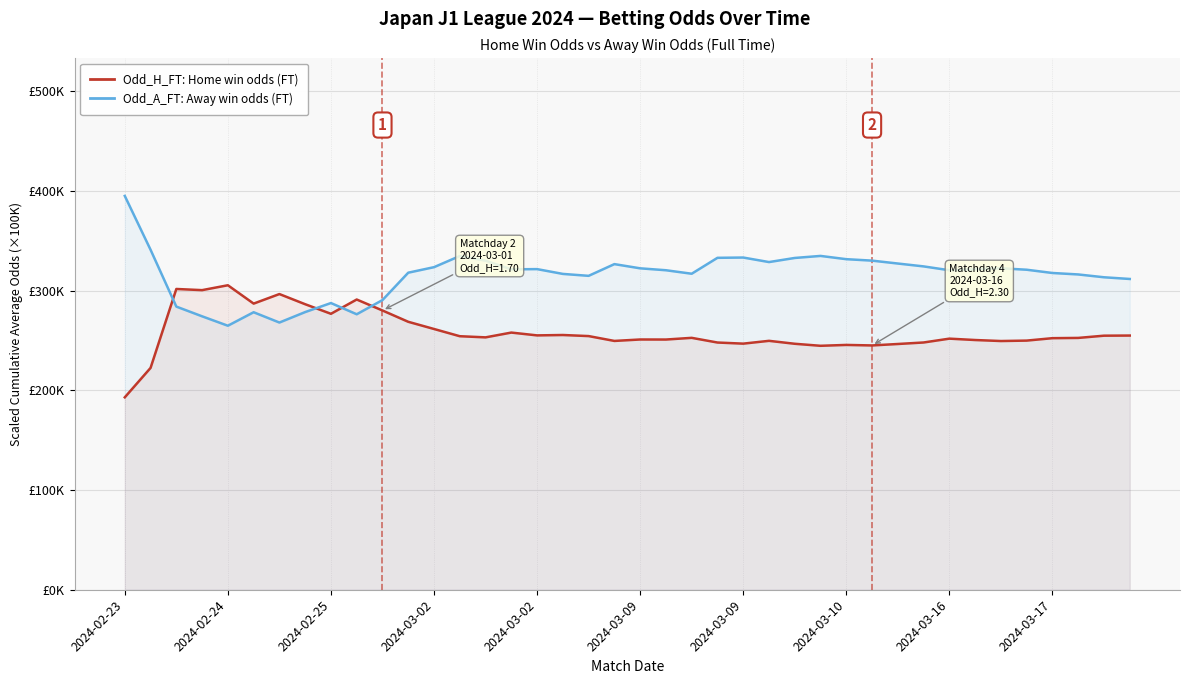

Read the Odd_A_FT: Away win odds (FT) value at 10.

290545.5